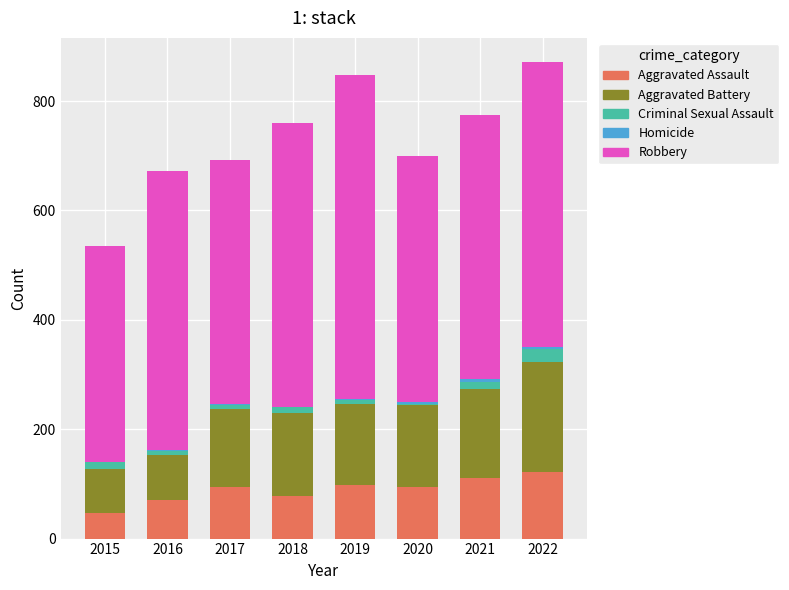

What is the highest value of the Aggravated Assault series?

121